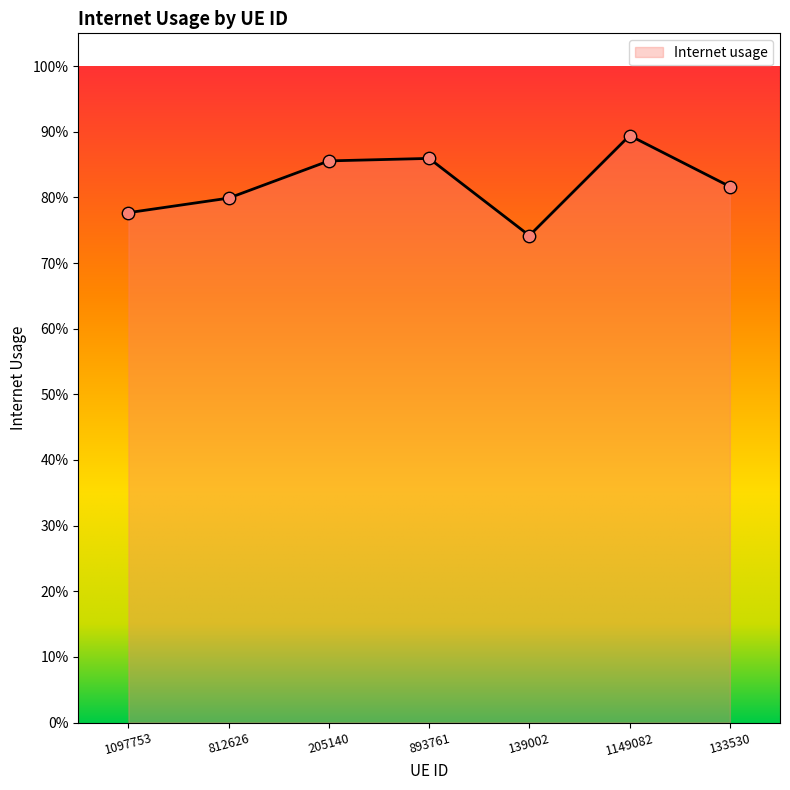

Which has a higher value, 1097753 or 812626?

812626